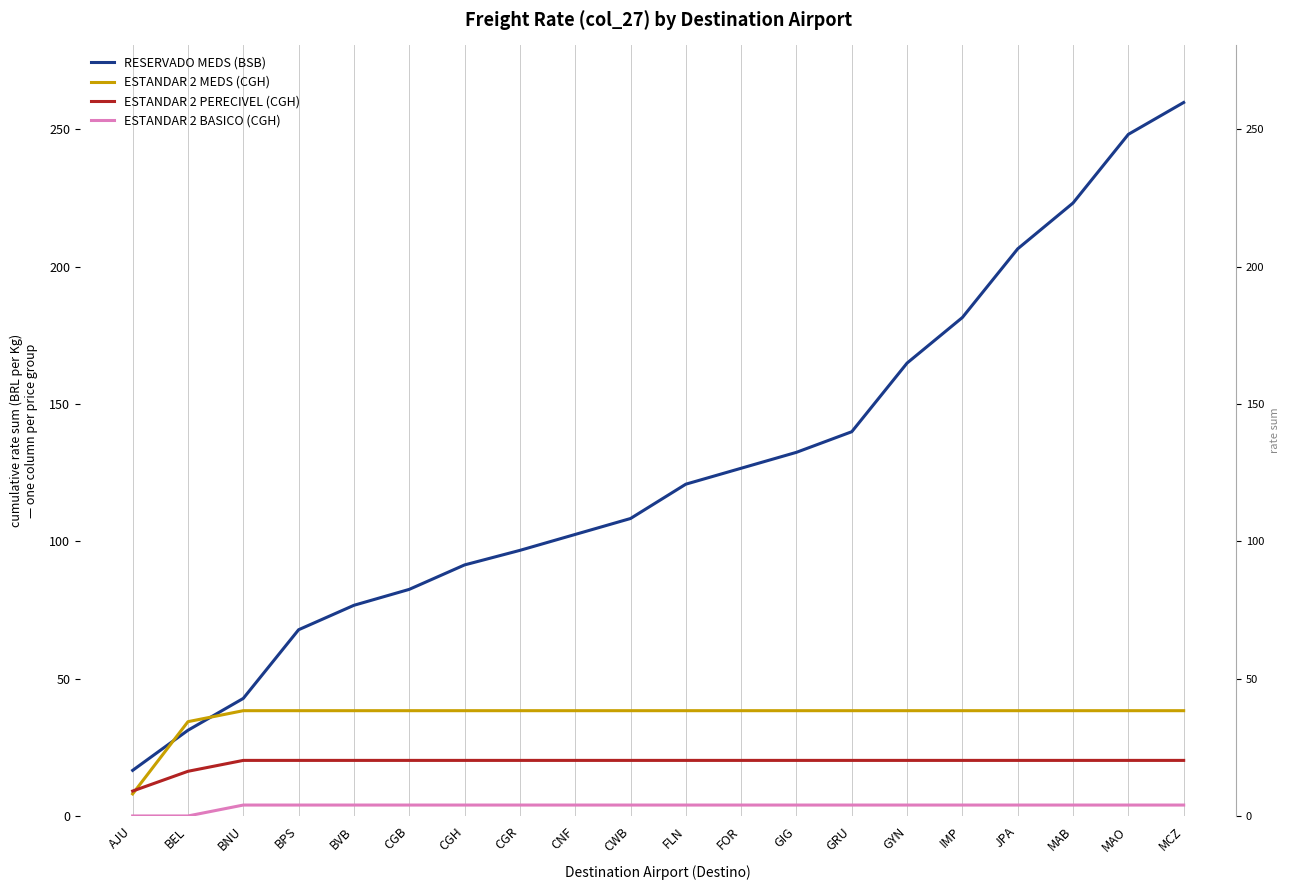

Rank the series by their maximum value, from lowest to highest.

ESTANDAR 2 BASICO (CGH), ESTANDAR 2 PERECIVEL (CGH), ESTANDAR 2 MEDS (CGH), RESERVADO MEDS (BSB)